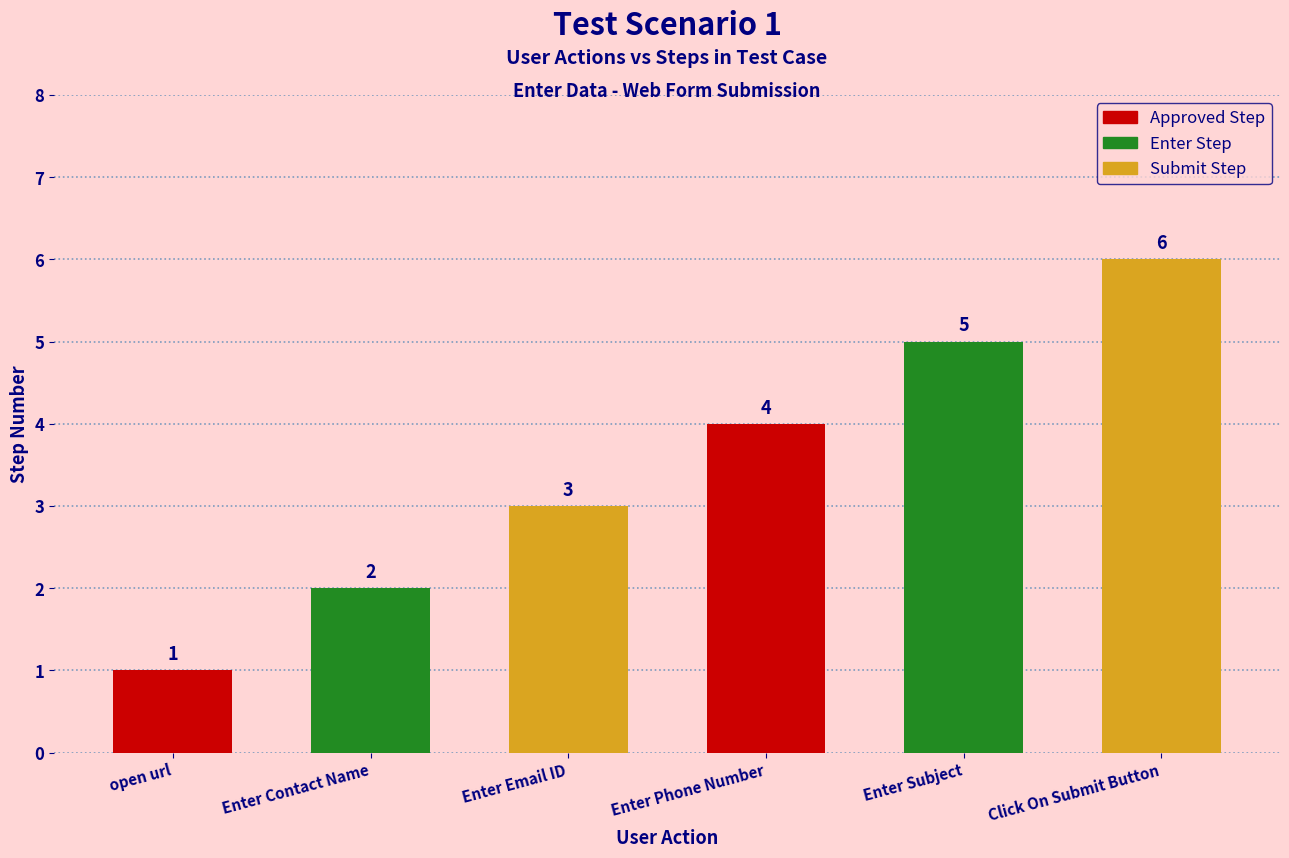

At which category does the chart reach its minimum across all series?

open url